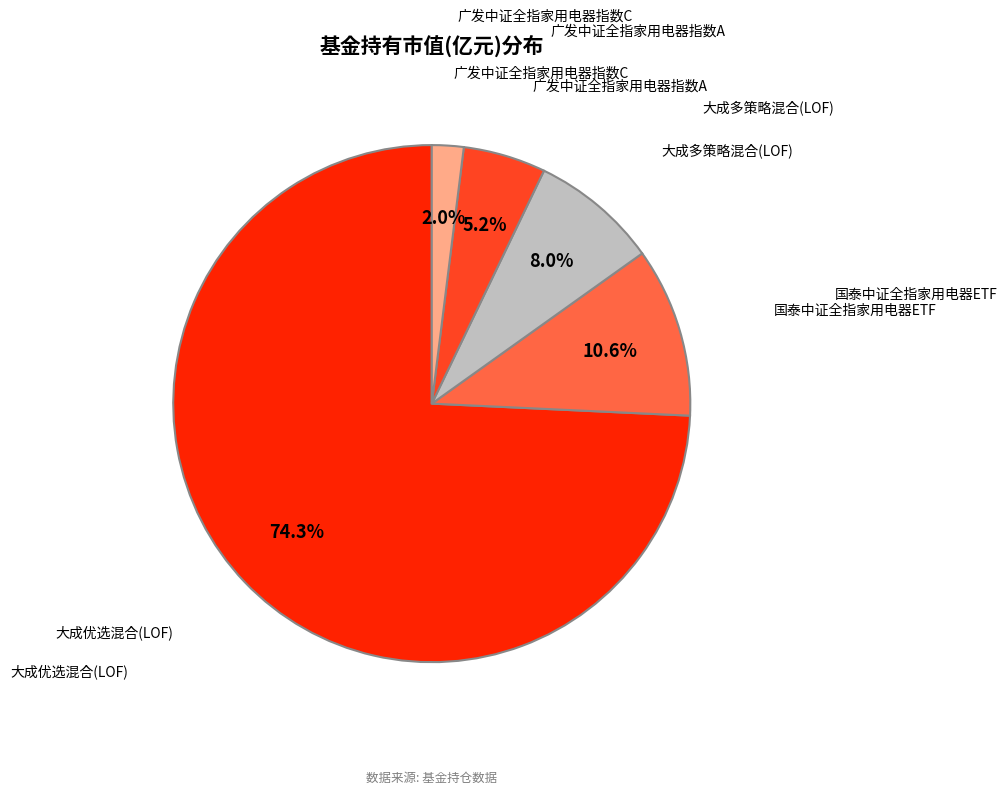

What is the smallest slice in the pie chart?

广发中证全指家用电器指数C